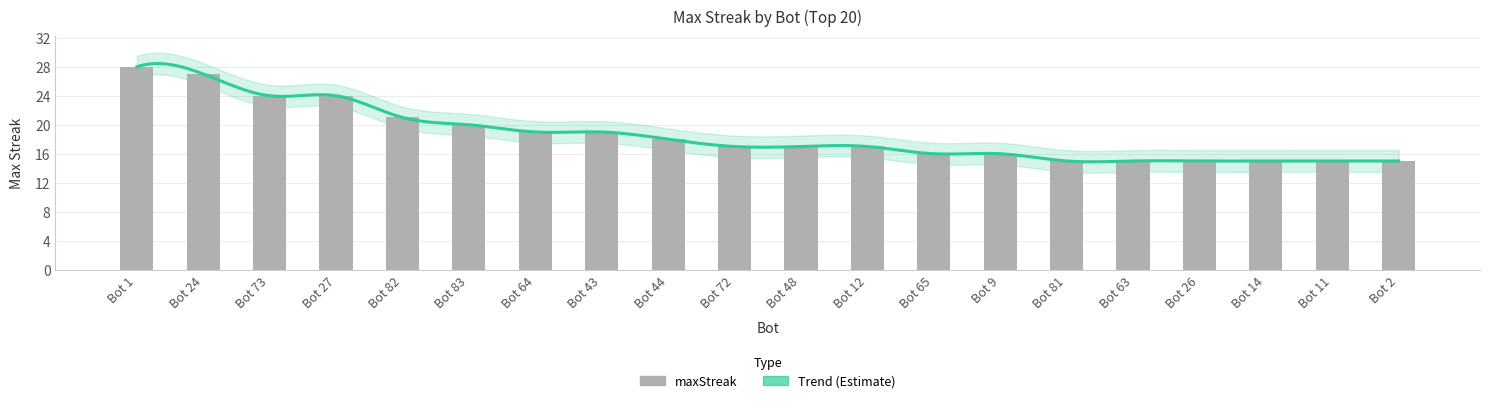

What is the value of the 8th bar from the left?

19